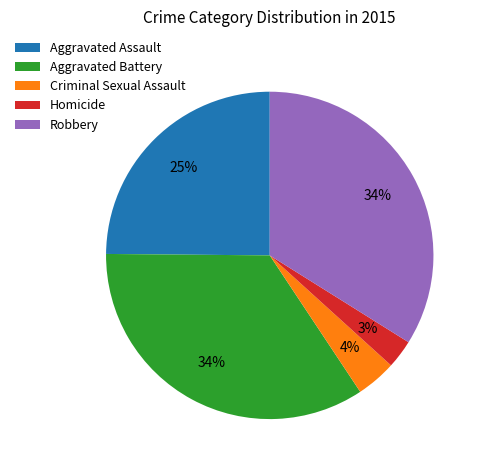

To the nearest percent, what is the combined percentage of Criminal Sexual Assault and Robbery?

38%